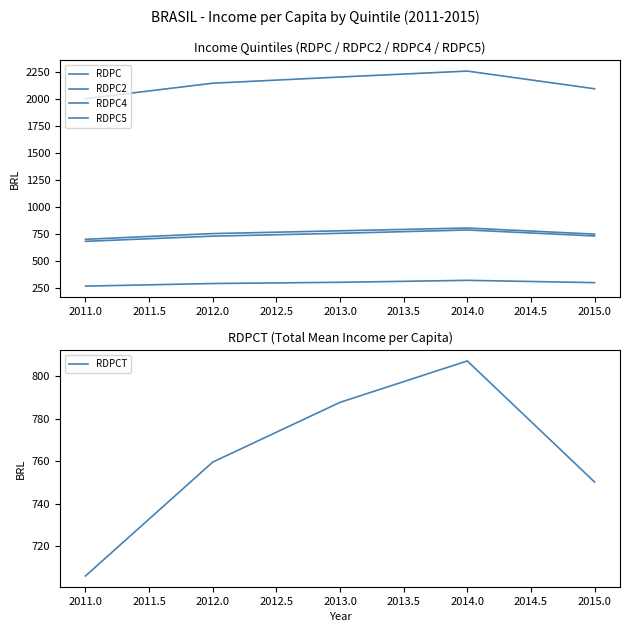

The value of RDPCT at 2012.0 is 493.0. True or false?

False